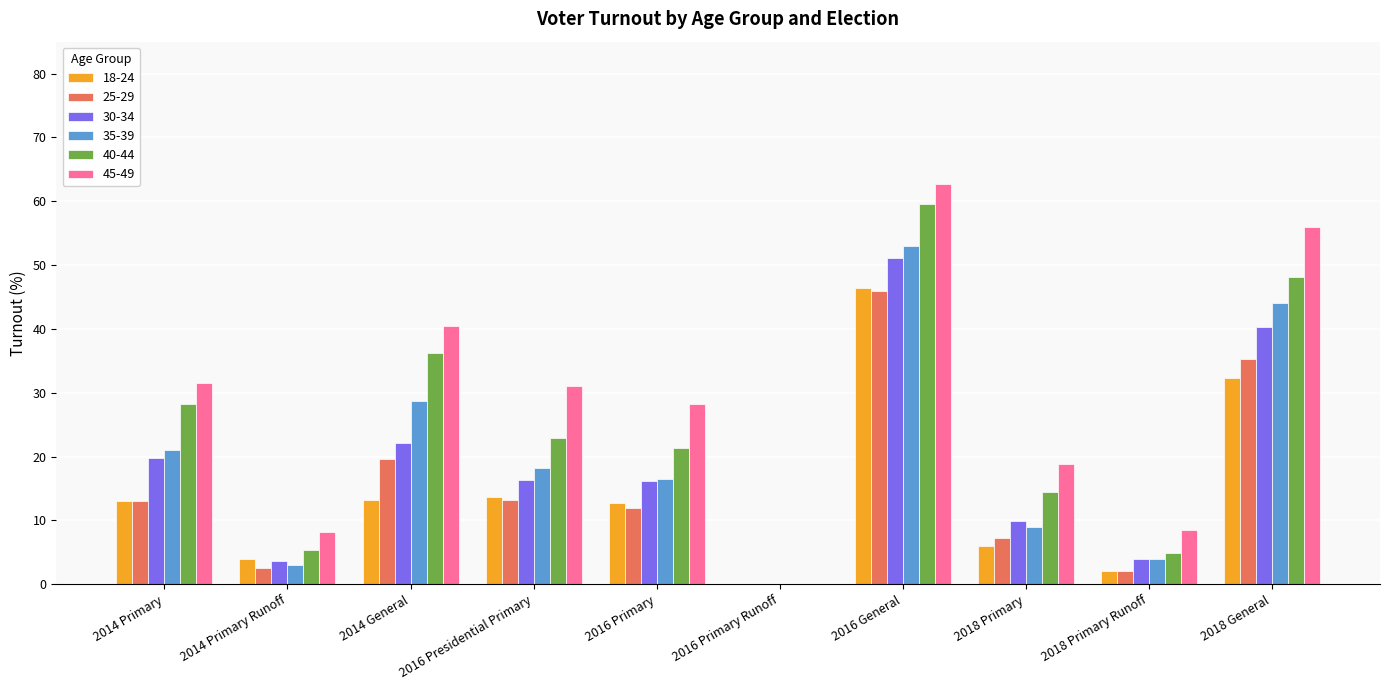

At which category is the sum across all series the highest?

2016 General